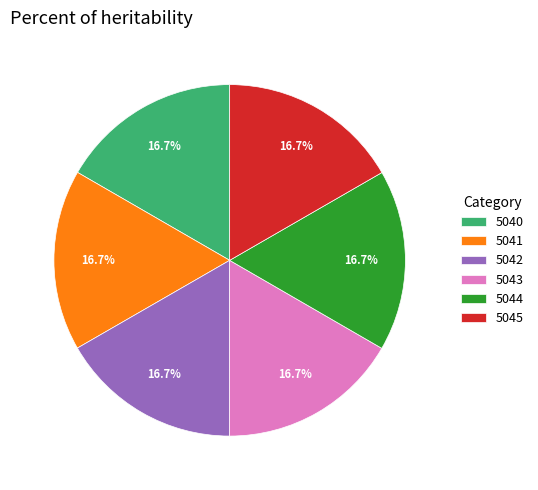

What portion of the pie excludes 5045?

83.3%